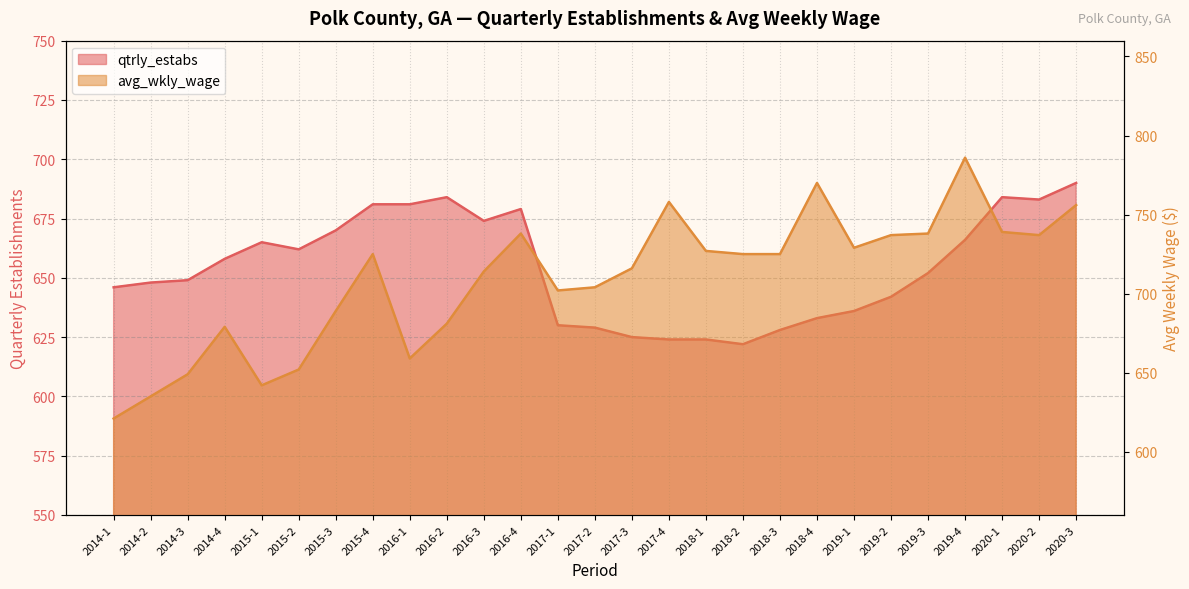

How many values in the avg_wkly_wage series are below 725?

13